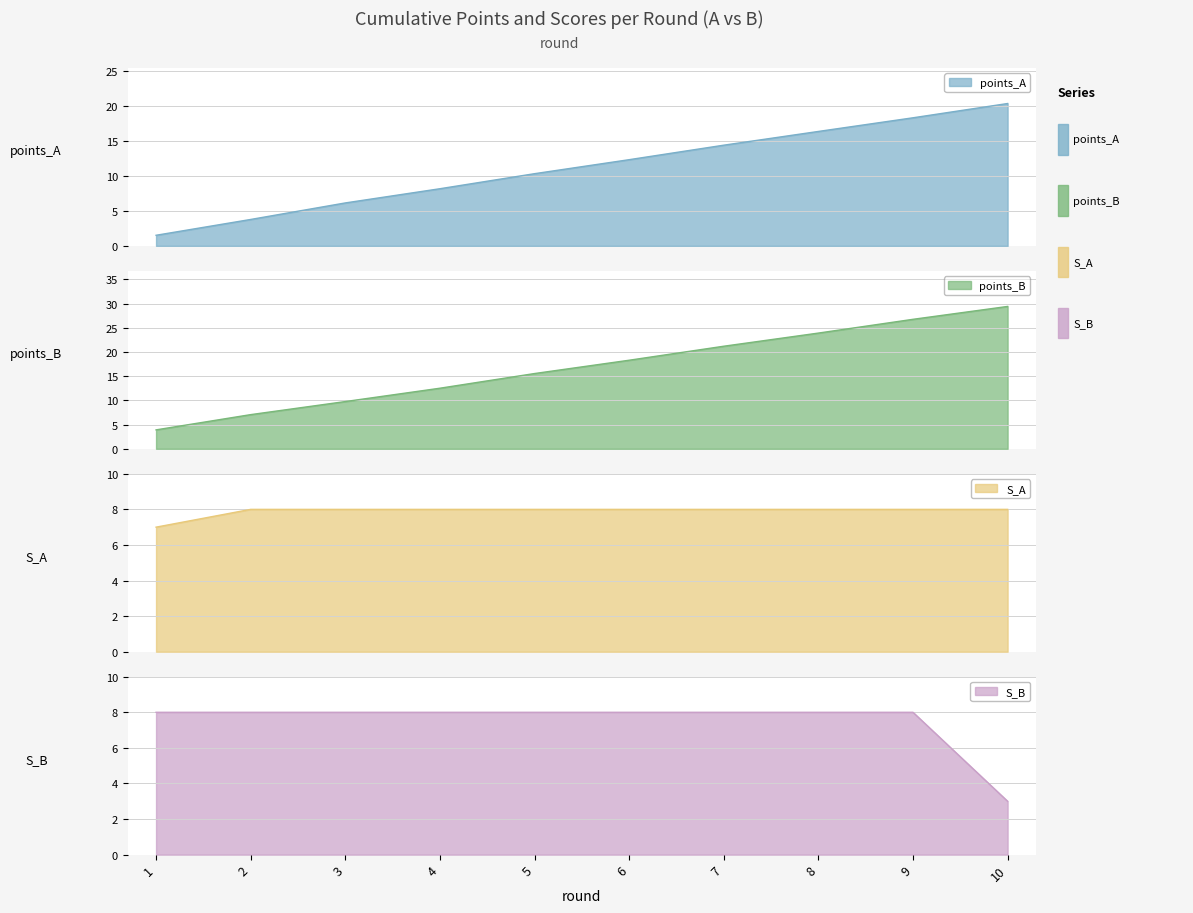

What is the minimum value shown in the chart?

1.5